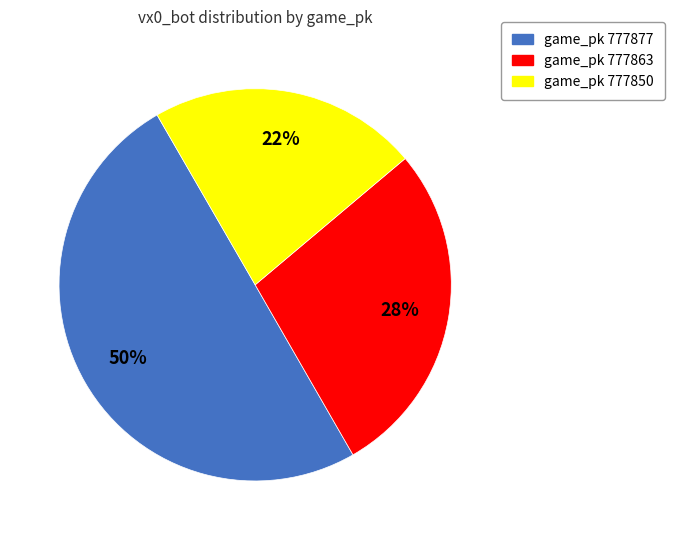

How many slices are in this pie chart?

3